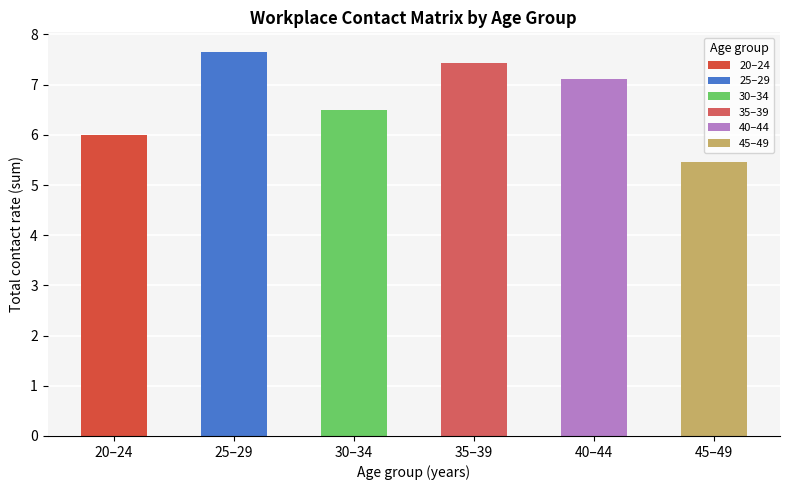

Rank the categories by value from lowest to highest.

45–49, 20–24, 30–34, 40–44, 35–39, 25–29